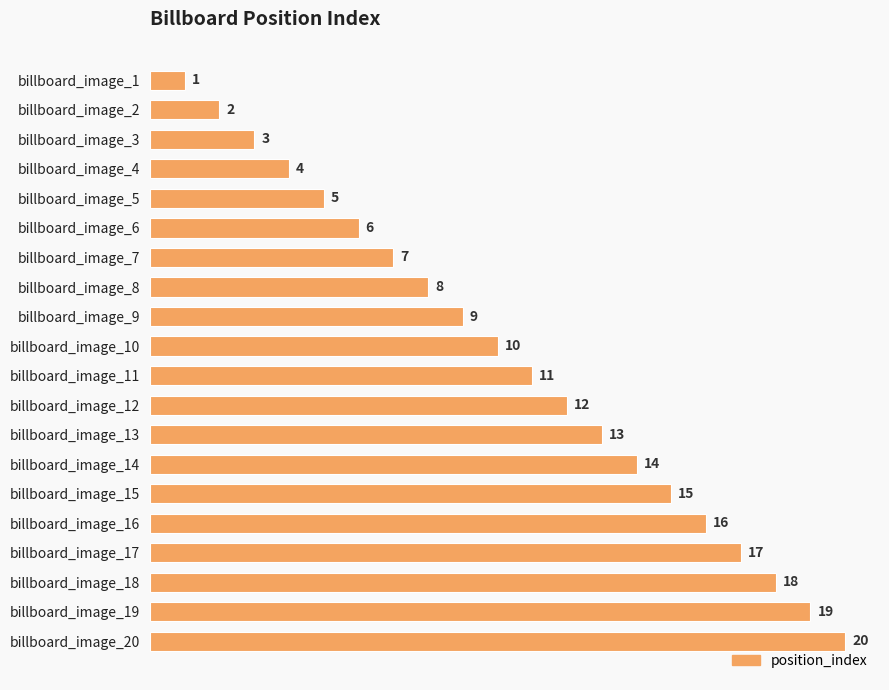

Rank the categories by value from highest to lowest.

billboard_image_20, billboard_image_19, billboard_image_18, billboard_image_17, billboard_image_16, billboard_image_15, billboard_image_14, billboard_image_13, billboard_image_12, billboard_image_11, billboard_image_10, billboard_image_9, billboard_image_8, billboard_image_7, billboard_image_6, billboard_image_5, billboard_image_4, billboard_image_3, billboard_image_2, billboard_image_1